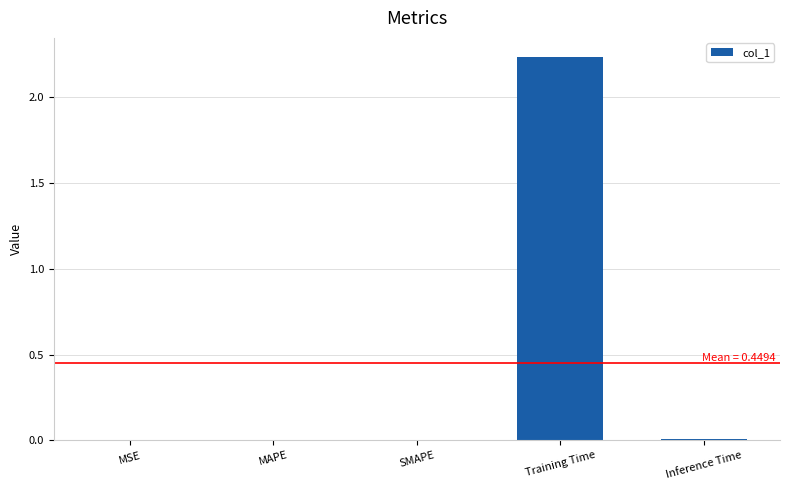

Is it true that the value at Training Time is 3.5?

False